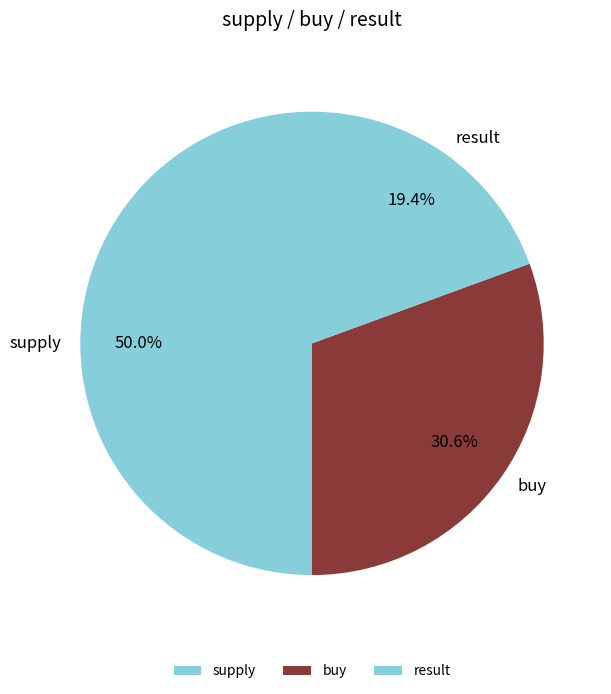

To the nearest percent, what percentage of the pie is buy?

31%